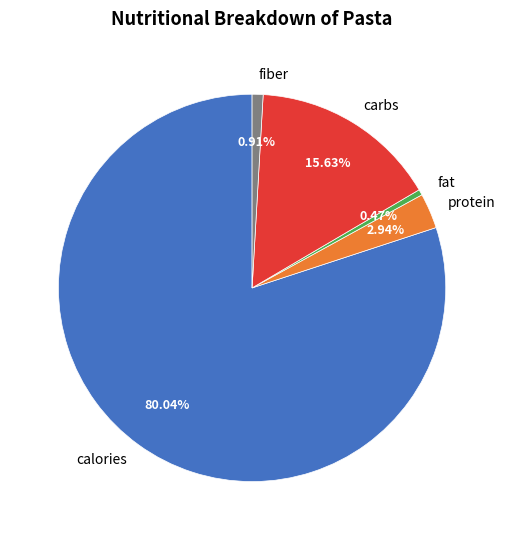

True or false: fiber accounts for 11% of the total.

False